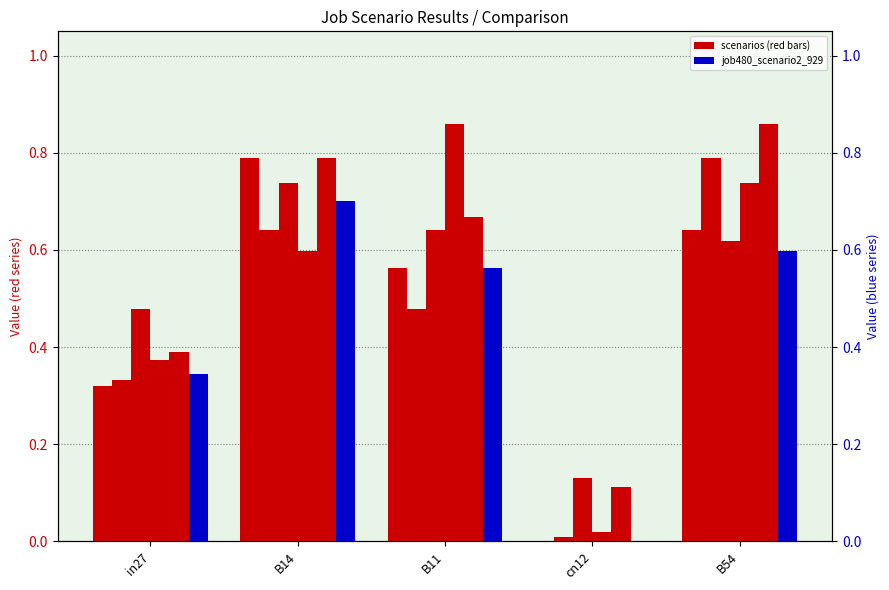

At which category does the chart reach its peak across all series?

B11